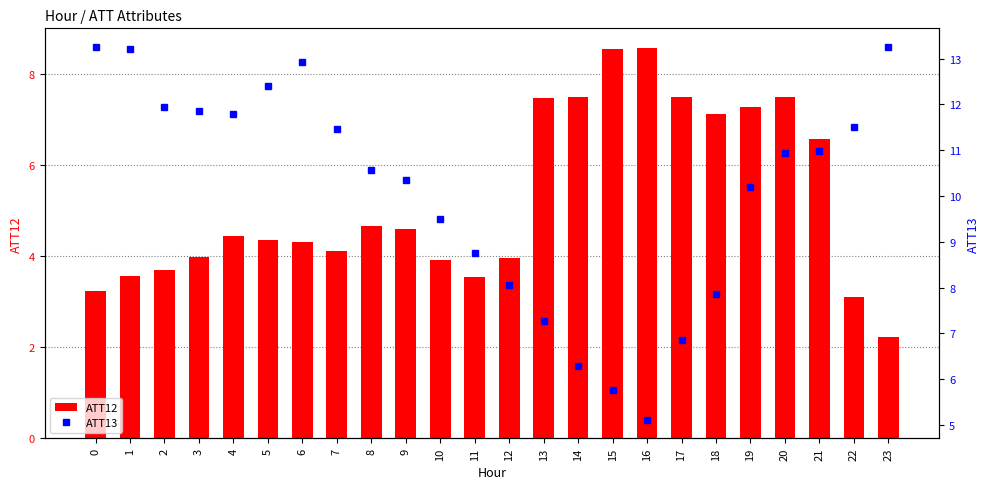

What is the spread (max minus min) of values at 23?

11.0